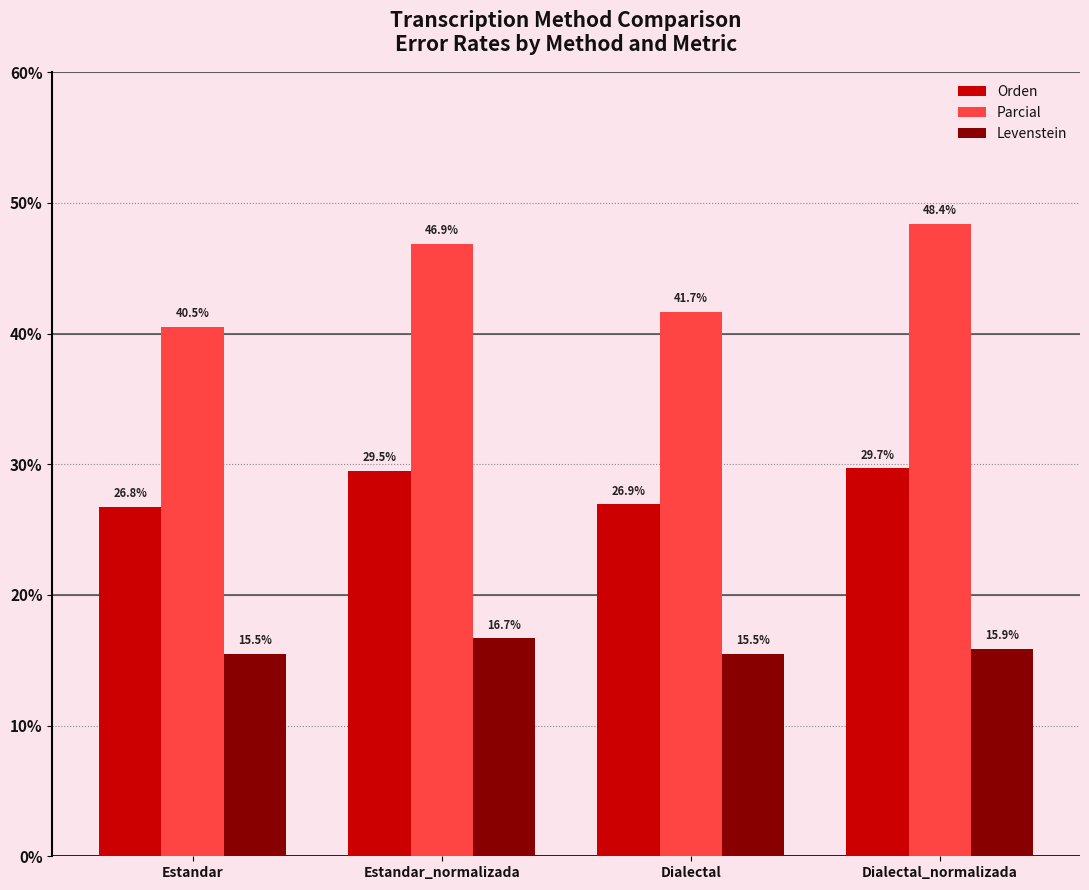

Reading left to right, what are all the values shown in this chart?

Orden: 26.8	29.5	26.9	29.7
Parcial: 40.5	46.9	41.7	48.4
Levenstein: 15.5	16.7	15.5	15.9